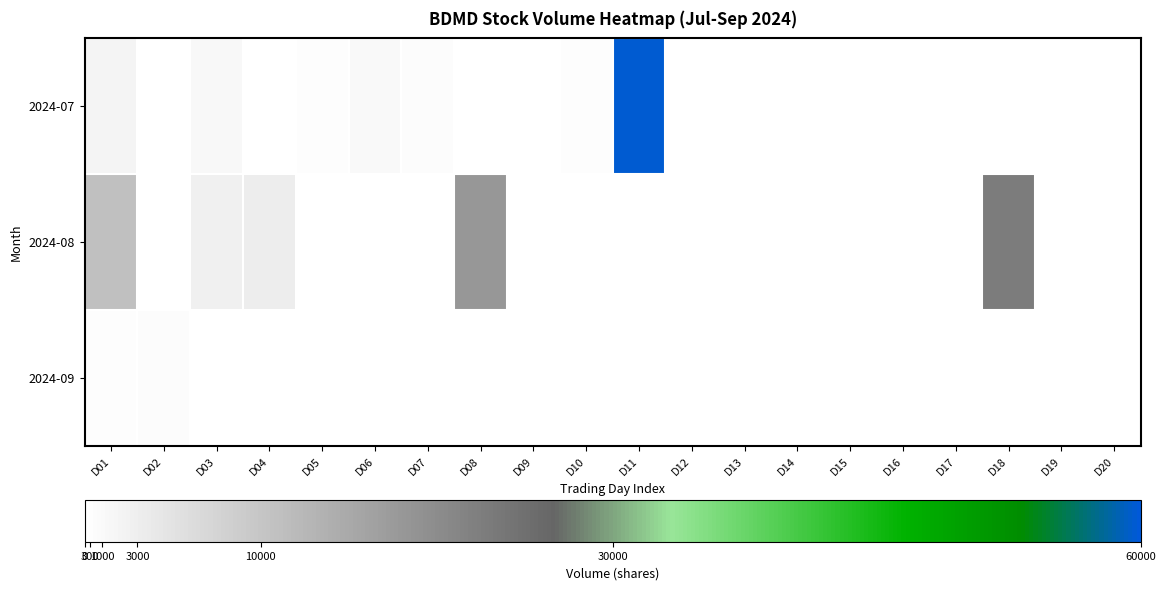

At which category does the chart reach its peak across all series?

D11